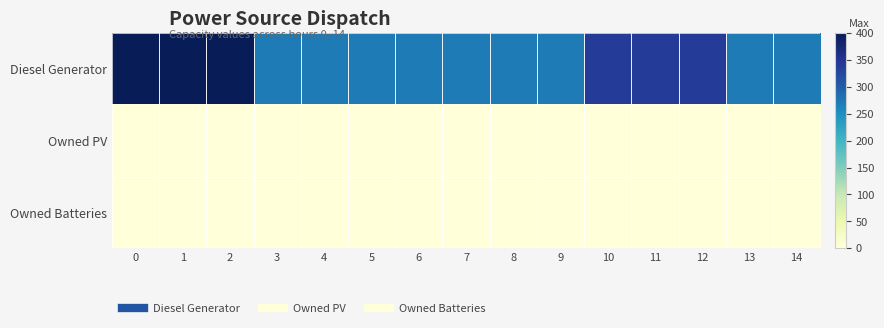

Which series has the widest spread of values?

Diesel Generator